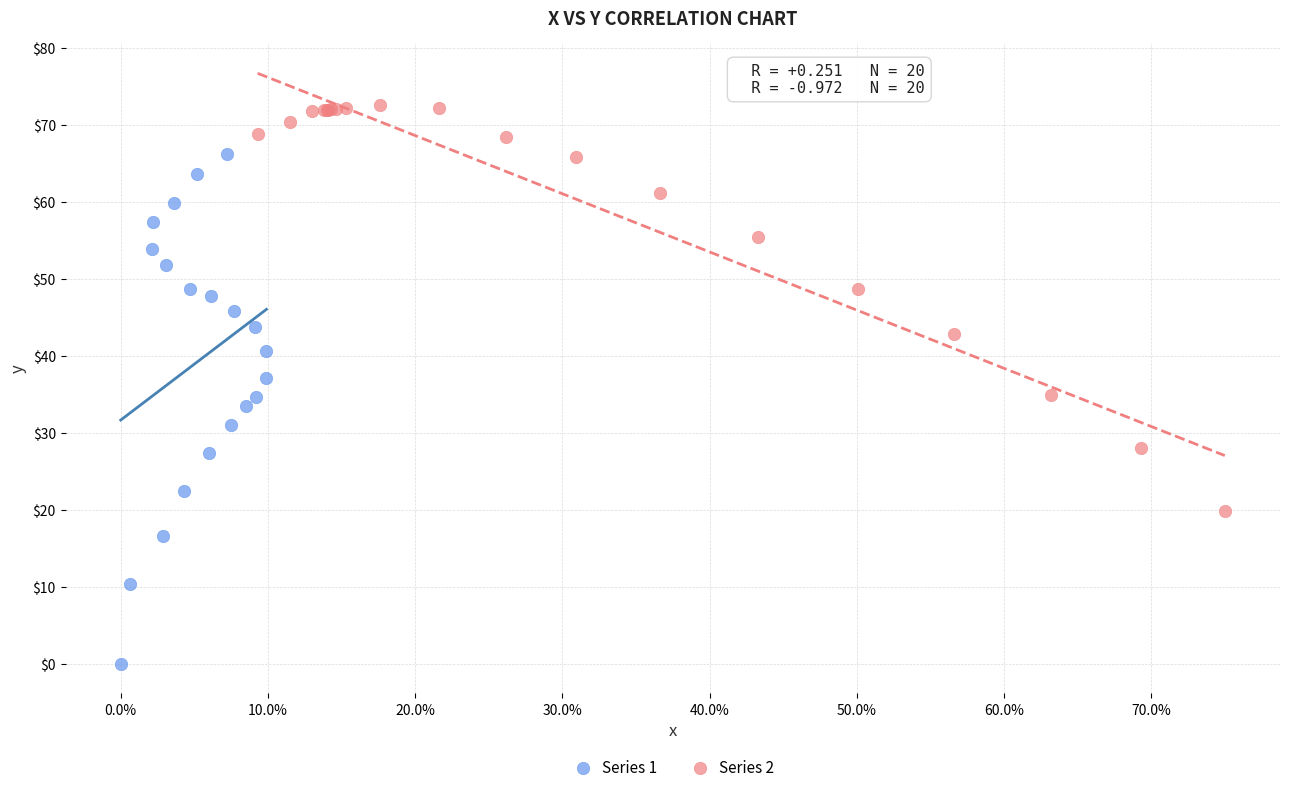

Which series has the largest Y range (max minus min)?

Series 1